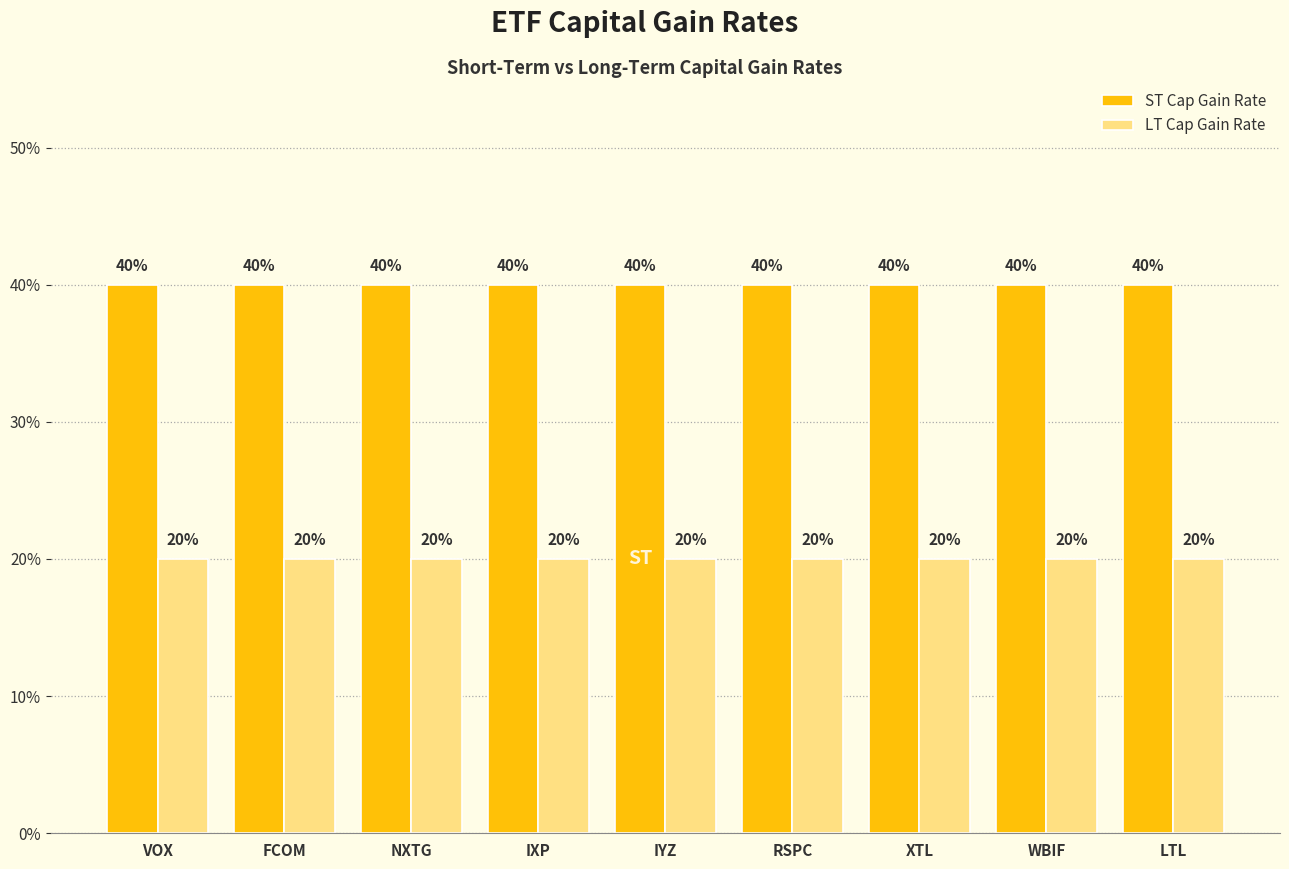

What position from the right is NXTG?

7